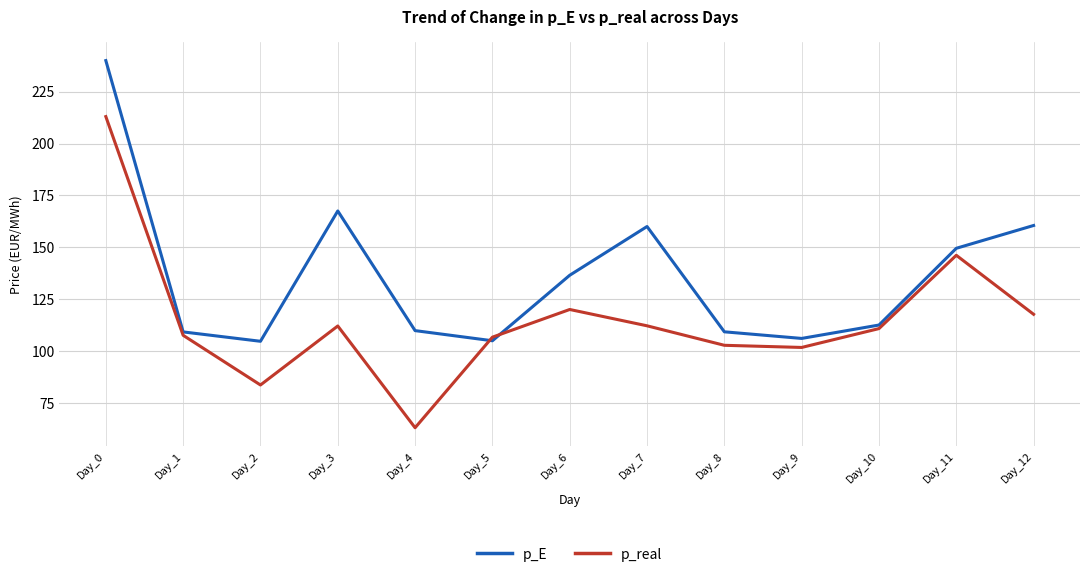

Is the value of p_real at Day_1 greater than the value of p_E at Day_11?

No